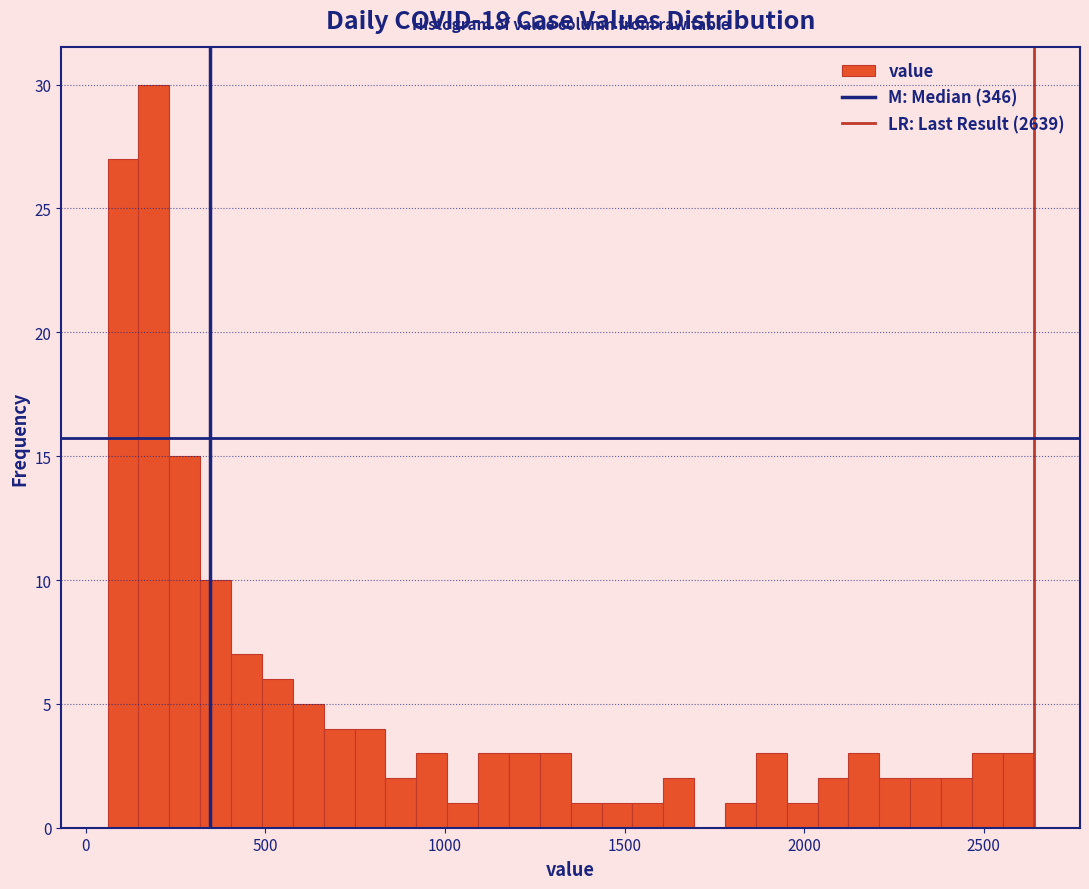

Read against the x-axis, roughly where is the centre of the tallest bar?

200